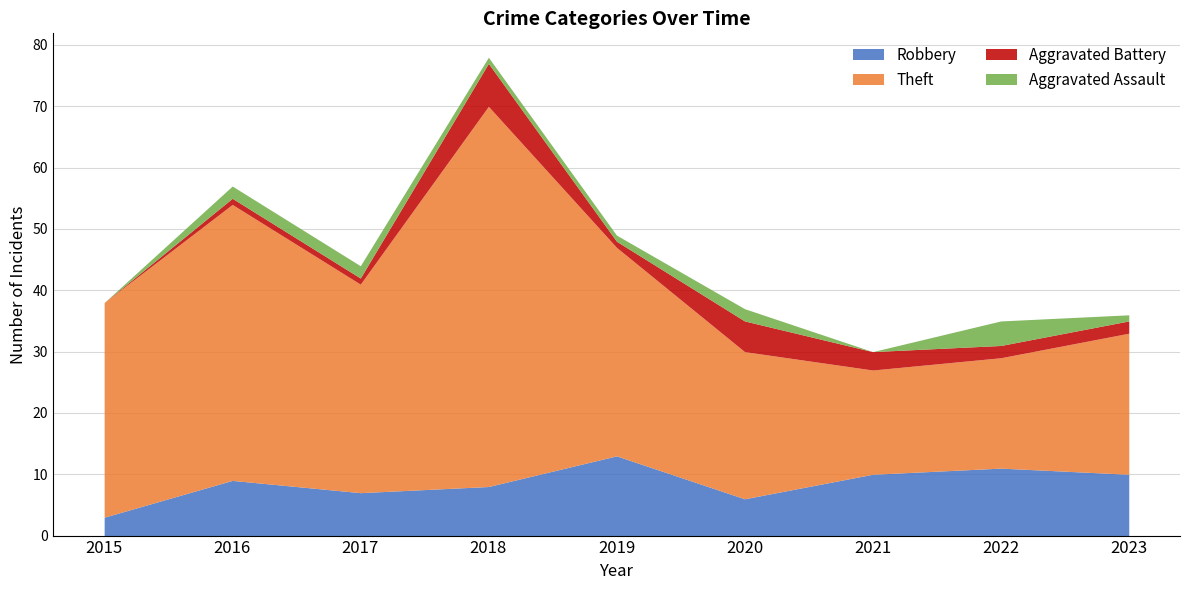

Between 2021 and 2018, which is larger?

2021